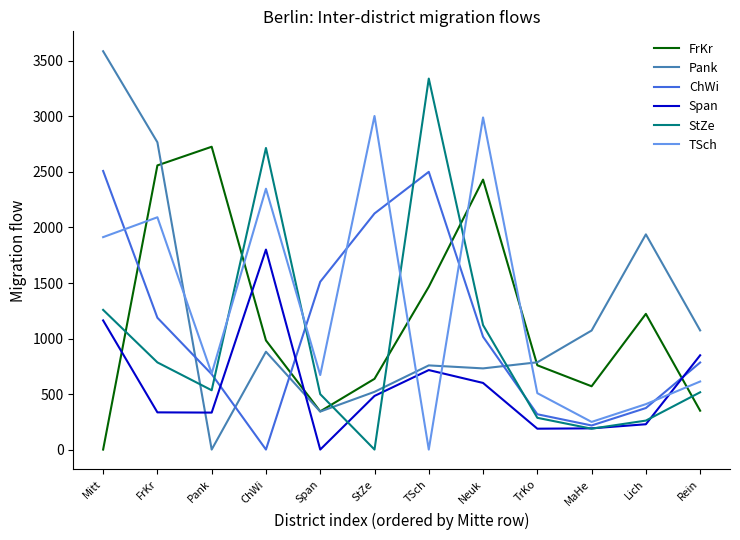

True or false: TSch has a value of 249 at MaHe.

True